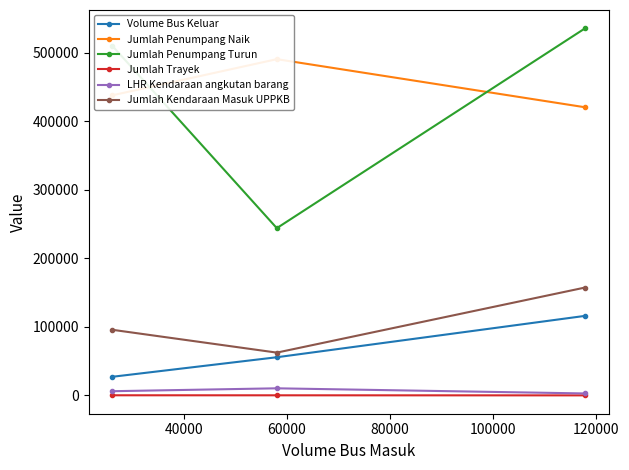

What is the highest value of the Jumlah Penumpang Turun series?

535381